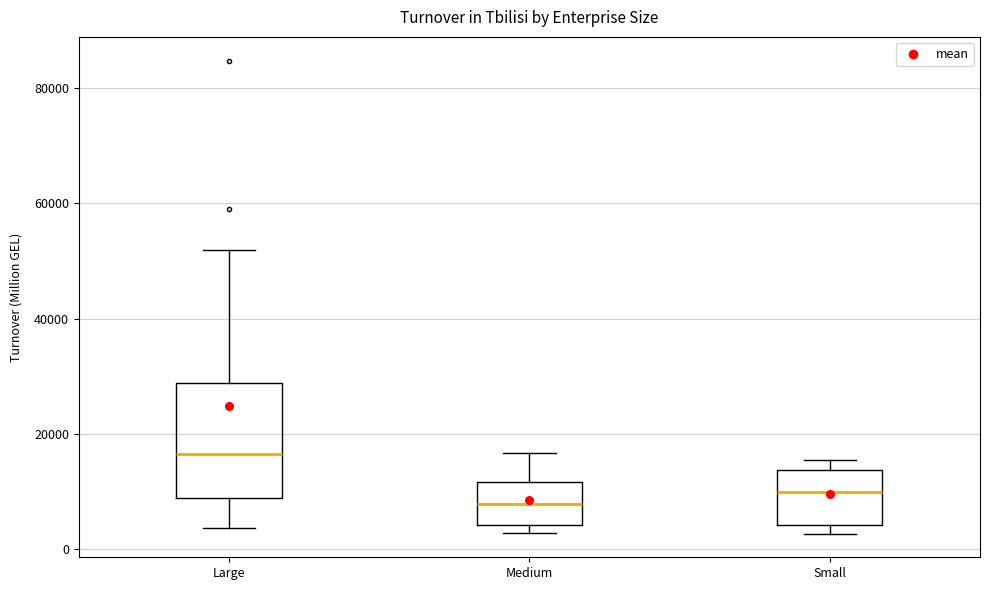

Reading left to right, read every box against the y-axis: the position of its median line, the range the box covers, and the ends of its whiskers. The values are not printed on the chart, so give them approximately, as read against the axis.

Large: median 16000, box 8000 to 28000, whiskers 4000 to 52000
Medium: median 8000, box 4000 to 12000, whiskers 2000 to 16000
Small: median 10000, box 4000 to 14000, whiskers 2000 to 16000